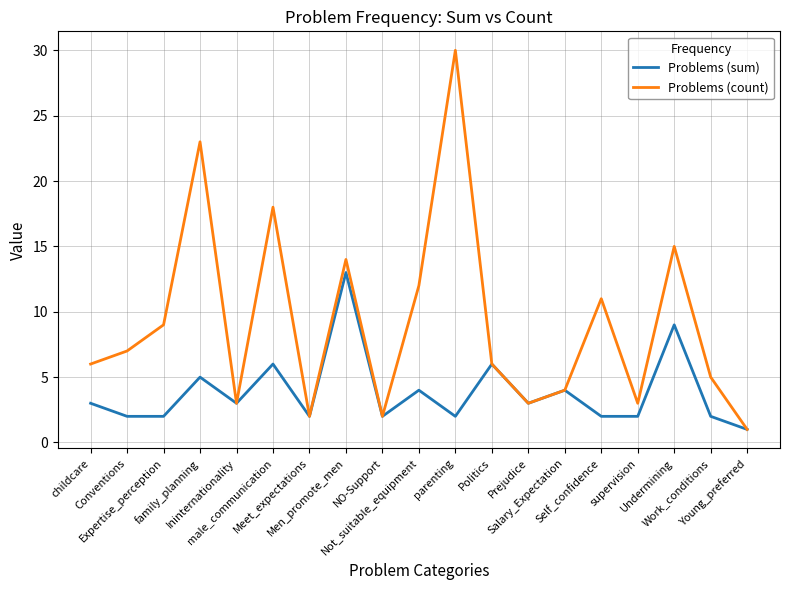

What is the greatest value displayed?

30